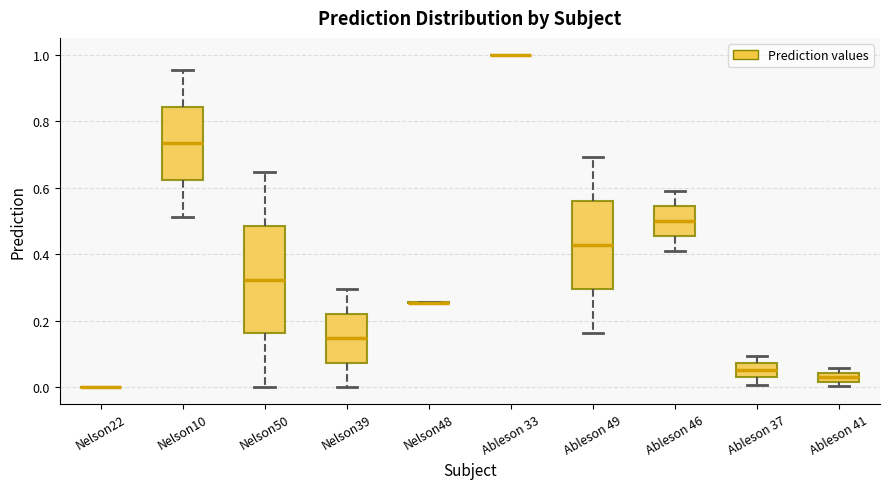

Comparing the boxes themselves (not the whiskers), which one is the tallest?

Nelson50